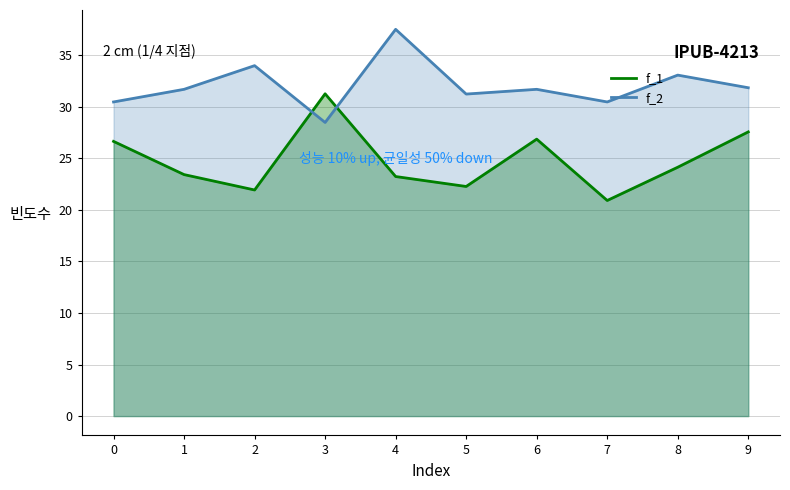

True or false: f_2 has more than 0 interior local peaks.

True